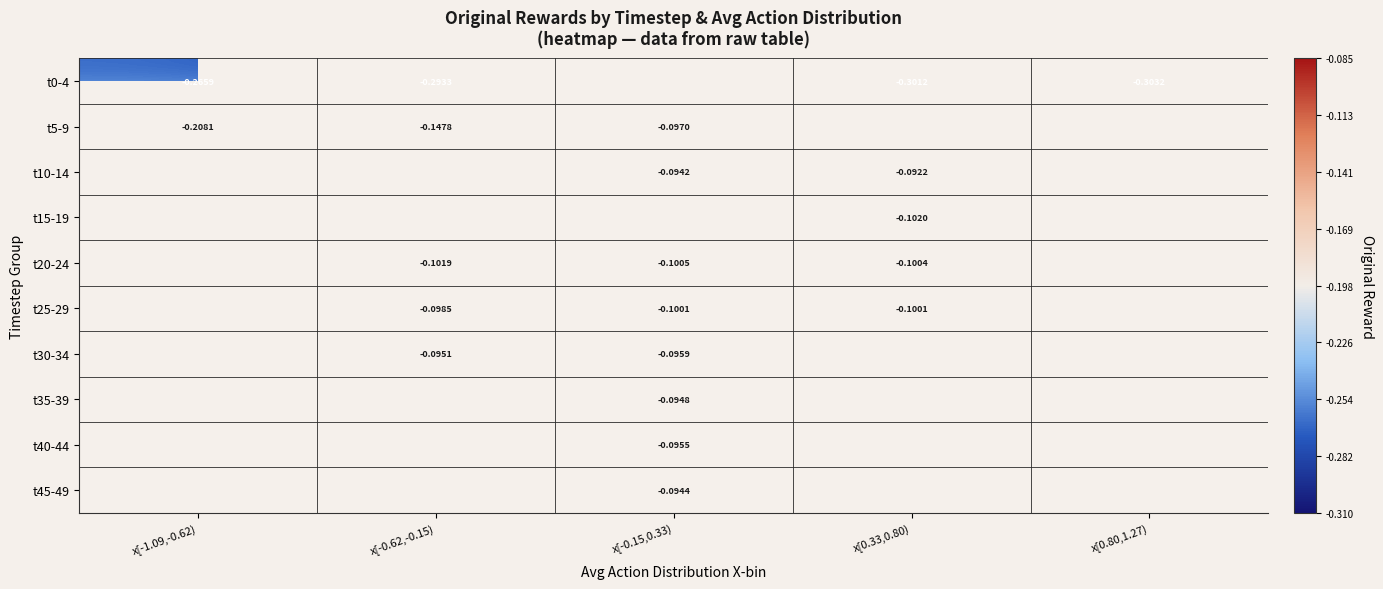

What is the minimum value shown in the chart?

-0.3